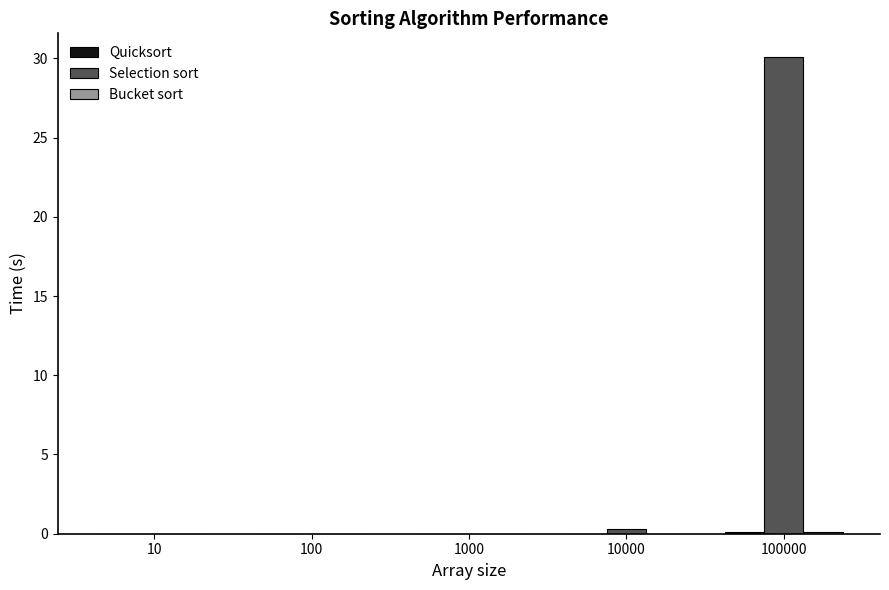

What is the maximum value shown in the chart?

30.1